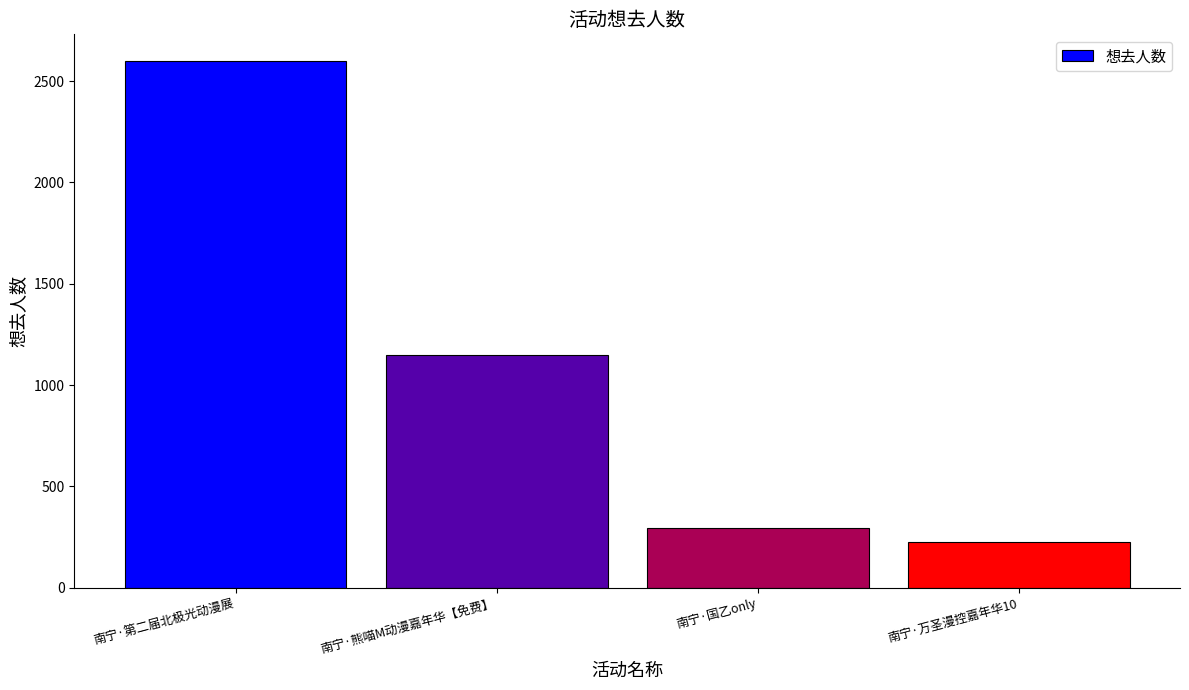

What is the difference between the maximum and minimum values?

2375